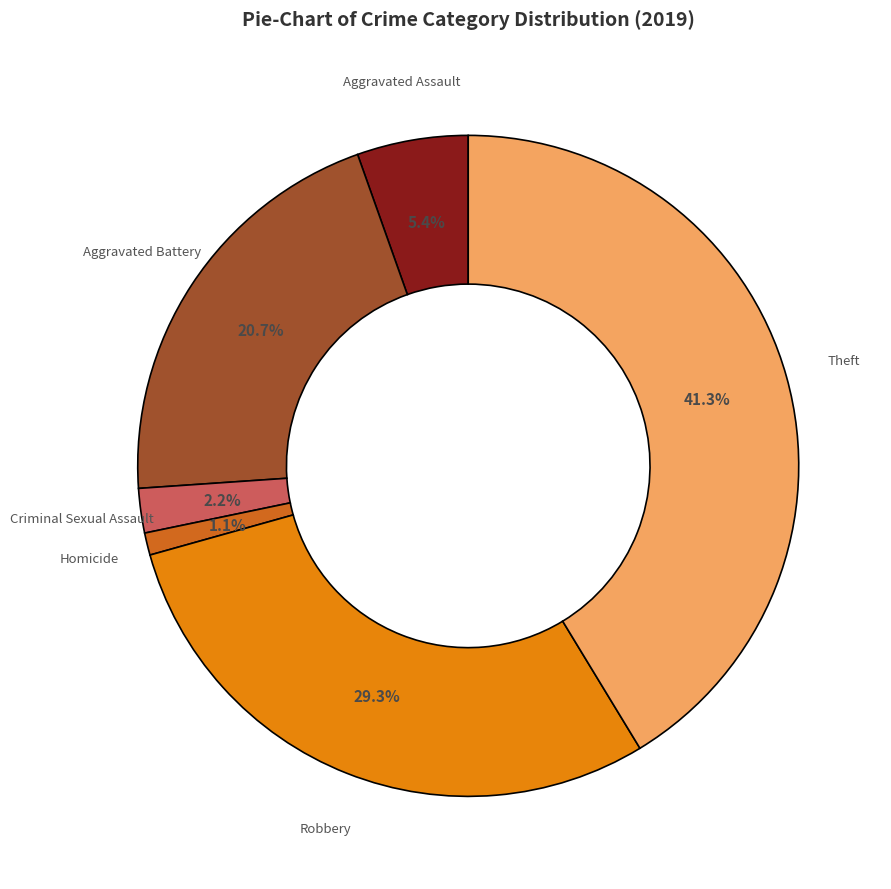

What percentage do Aggravated Assault and Theft together represent?

46.7%